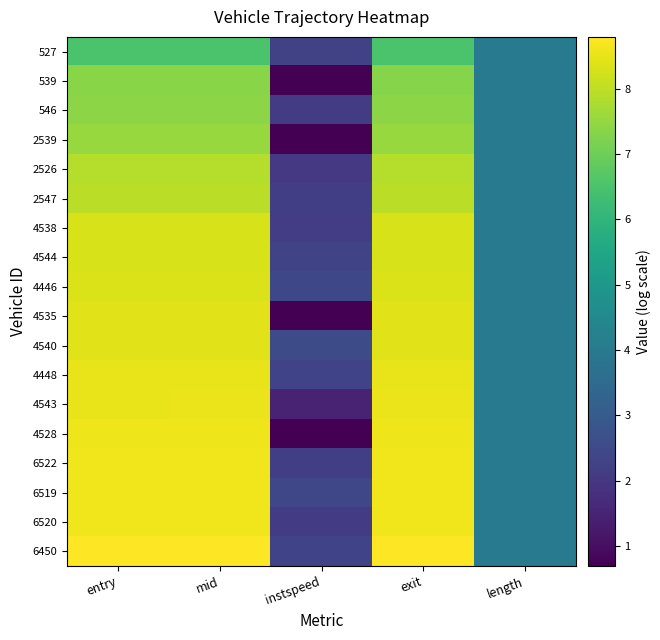

How many series are shown in this chart?

18